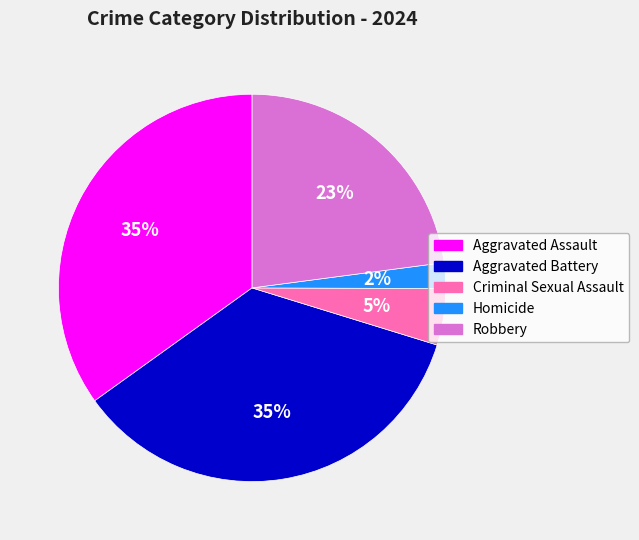

Do Robbery and Aggravated Assault together represent more than half of the pie?

Yes